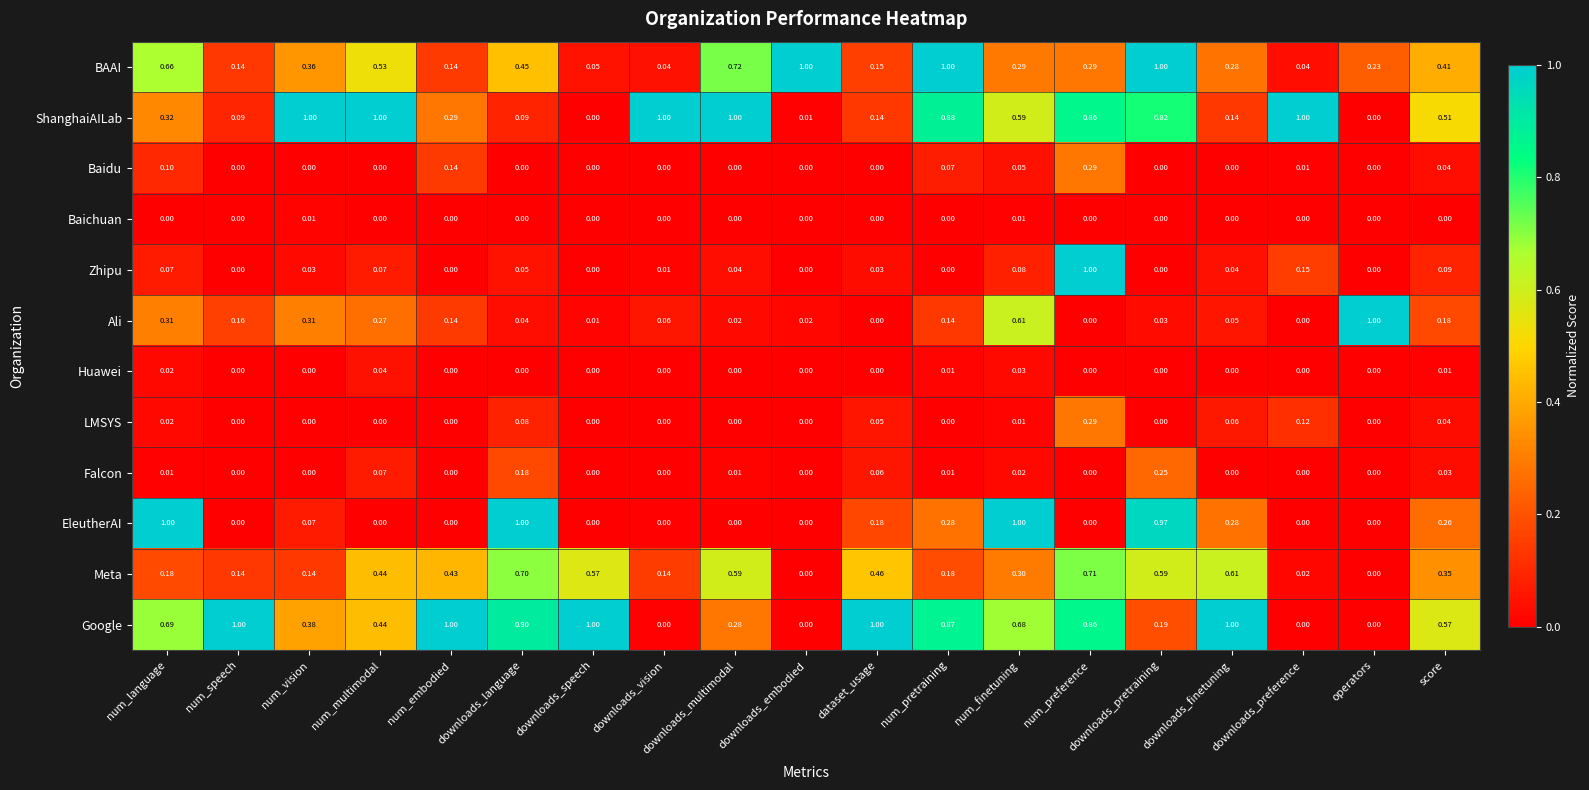

Is the value of Baidu at dataset_usage greater than the value of Ali at downloads_vision?

No